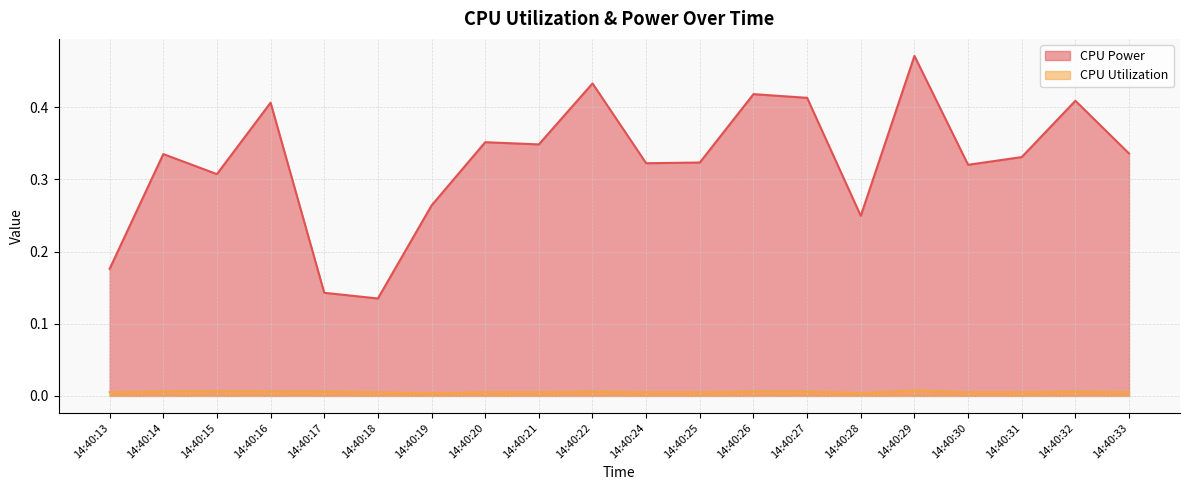

How many series are shown in this chart?

2